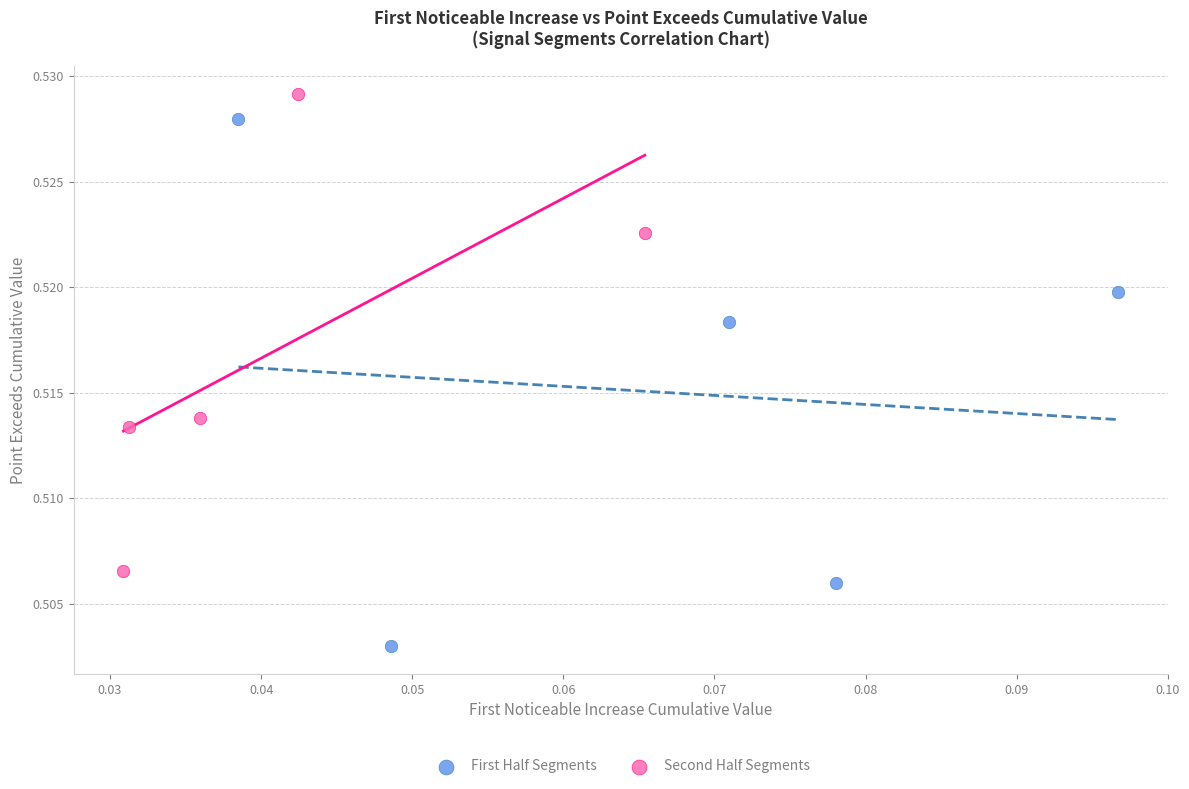

Which series has the widest spread of Y values?

First Half Segments